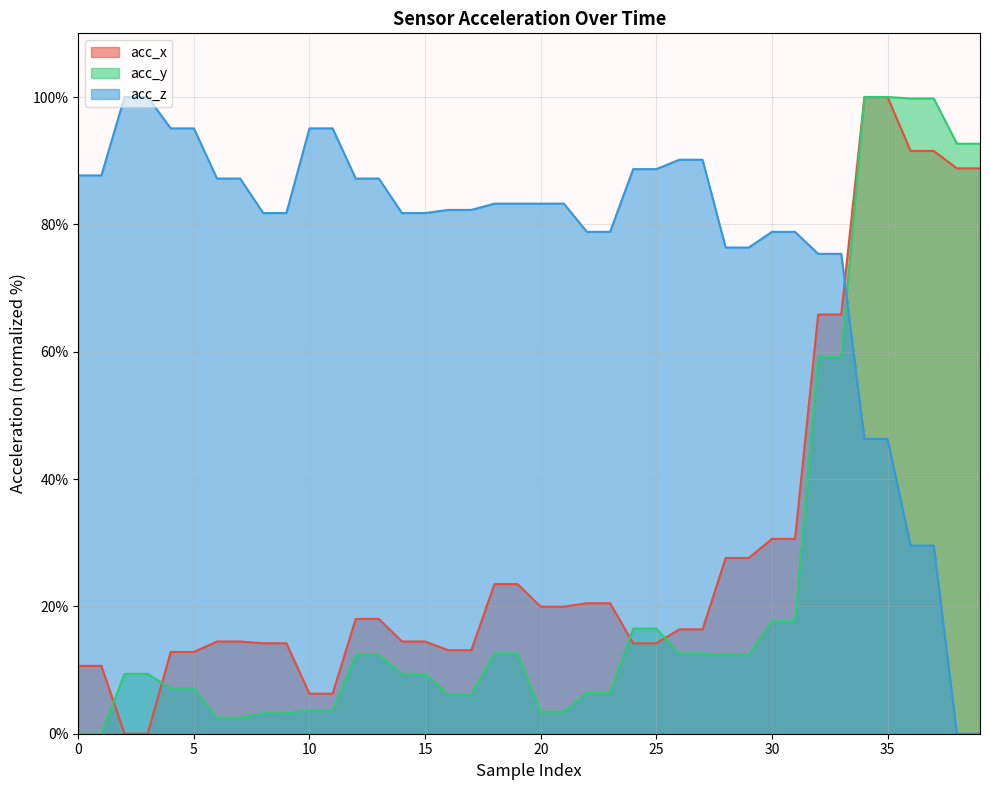

Reading left to right, list all the values displayed in this chart.

acc_x: 0=10.7	1=10.7	2=0.0	3=0.0	4=12.8	5=12.8	6=14.5	7=14.5	8=14.2	9=14.2	10=6.3	11=6.3	12=18.0	13=18.0	14=14.5	15=14.5	16=13.1	17=13.1	18=23.5	19=23.5	20=19.9	21=19.9	22=20.5	23=20.5	24=14.2	25=14.2	26=16.4	27=16.4	28=27.6	29=27.6	30=30.6	31=30.6	32=65.8	33=65.8	34=100.0	35=100.0	36=91.5	37=91.5	38=88.8	39=88.8
acc_y: 0=0.0	1=0.0	2=9.4	3=9.4	4=7.1	5=7.1	6=2.5	7=2.5	8=3.2	9=3.2	10=3.7	11=3.7	12=12.4	13=12.4	14=9.4	15=9.4	16=6.2	17=6.2	18=12.6	19=12.6	20=3.4	21=3.4	22=6.4	23=6.4	24=16.5	25=16.5	26=12.6	27=12.6	28=12.4	29=12.4	30=17.7	31=17.7	32=59.2	33=59.2	34=100.0	35=100.0	36=99.8	37=99.8	38=92.7	39=92.7
acc_z: 0=87.7	1=87.7	2=100.0	3=100.0	4=95.1	5=95.1	6=87.2	7=87.2	8=81.8	9=81.8	10=95.1	11=95.1	12=87.2	13=87.2	14=81.8	15=81.8	16=82.3	17=82.3	18=83.3	19=83.3	20=83.3	21=83.3	22=78.8	23=78.8	24=88.7	25=88.7	26=90.1	27=90.1	28=76.4	29=76.4	30=78.8	31=78.8	32=75.4	33=75.4	34=46.3	35=46.3	36=29.6	37=29.6	38=0.0	39=0.0